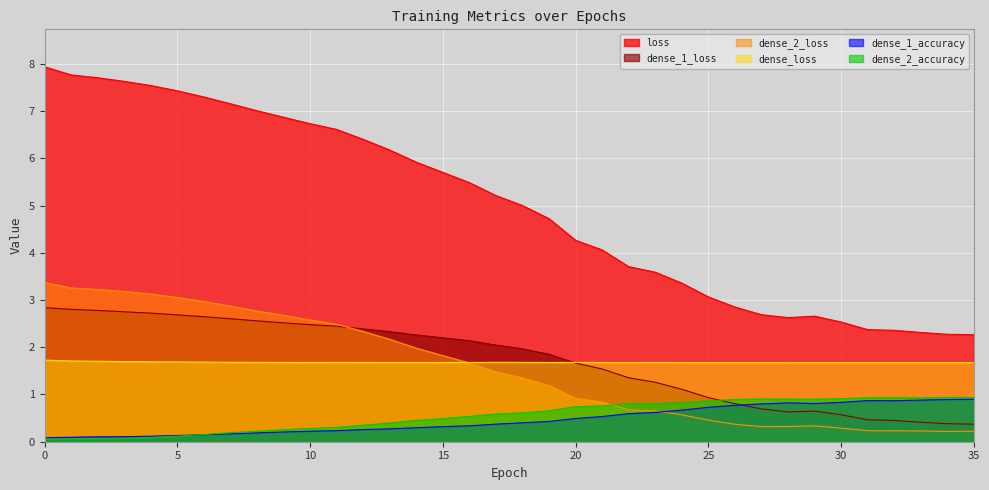

How many data points in dense_2_loss are less than 1?

16